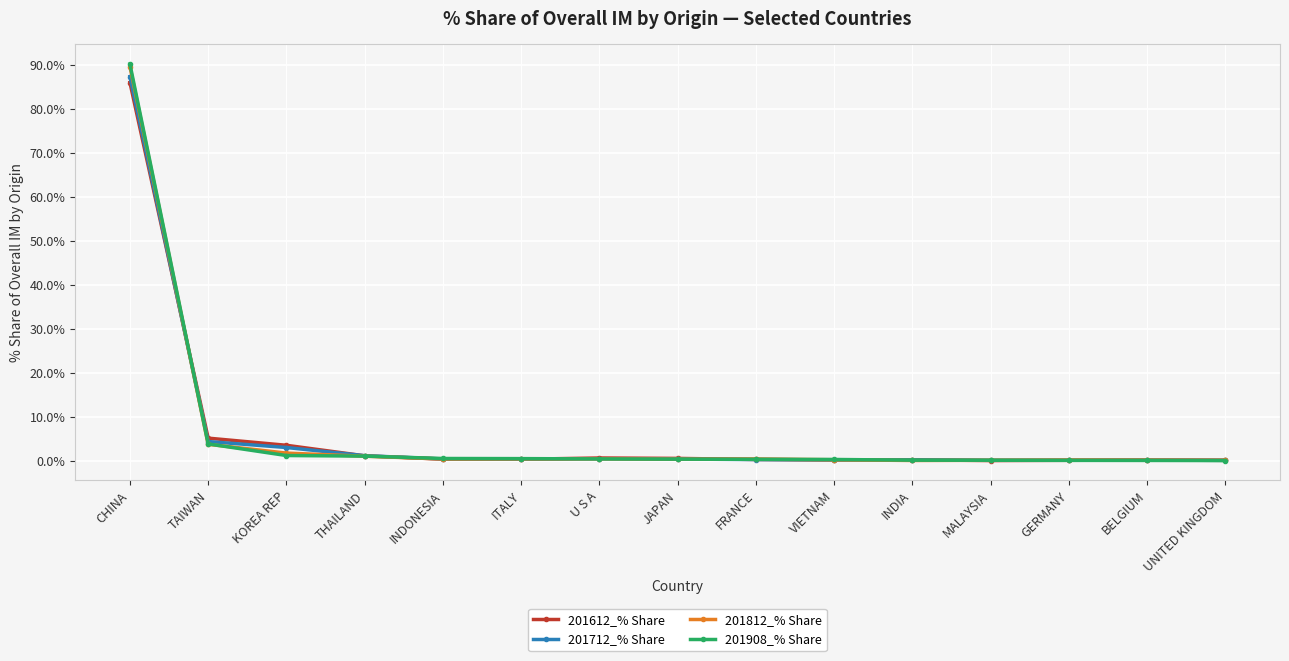

At which category is the sum across all series the highest?

CHINA